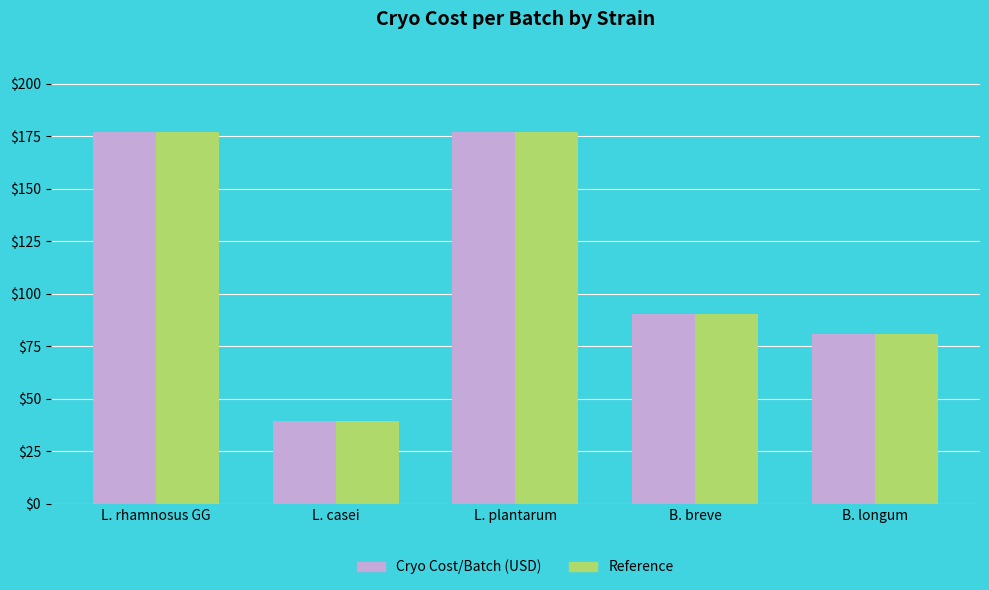

Which label corresponds to the smallest value in the chart?

L. casei